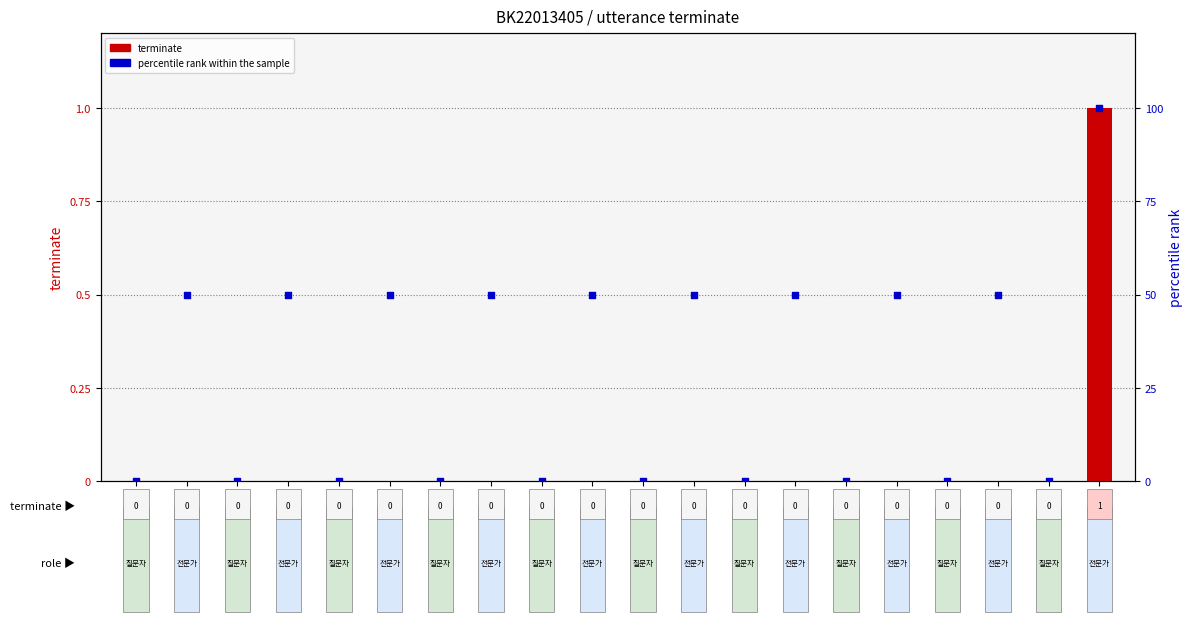

What are all the series names shown in the legend?

terminate, percentile rank within the sample